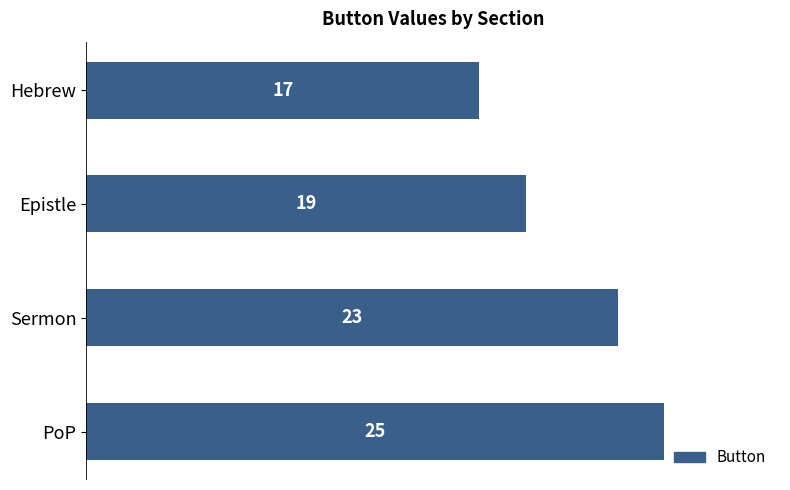

Where is the data nearest to the value 21?

Epistle